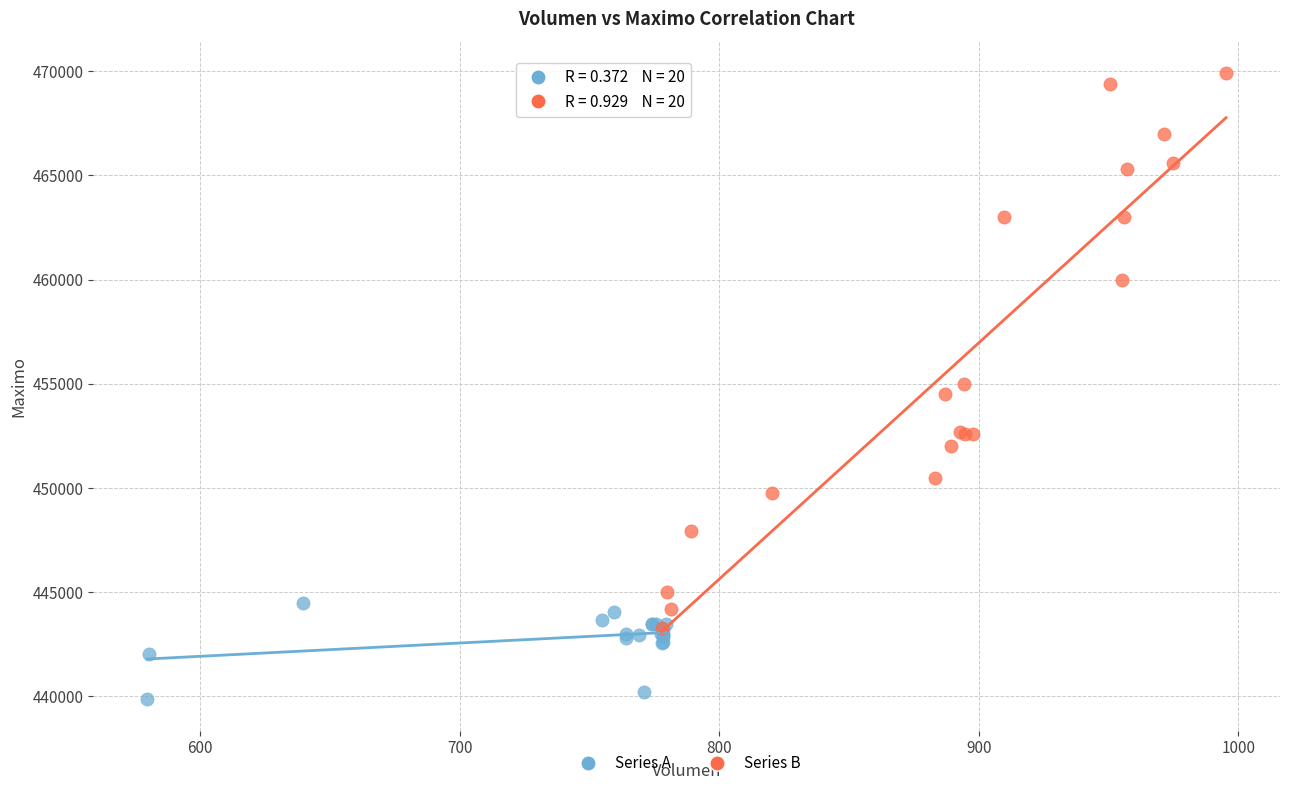

Which series has the widest spread of Y values?

Series B